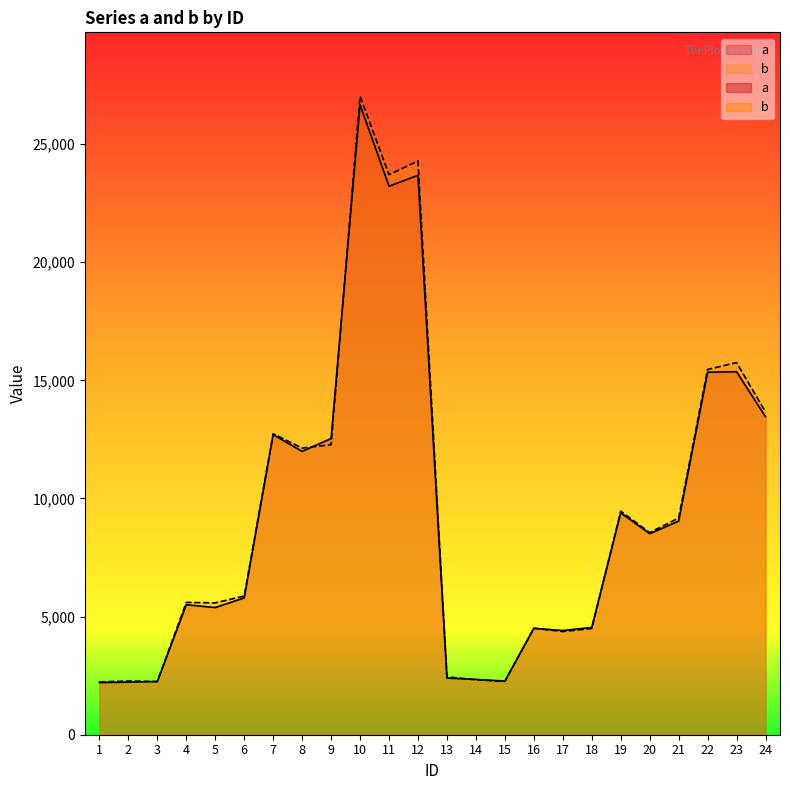

How many series are shown in this chart?

2